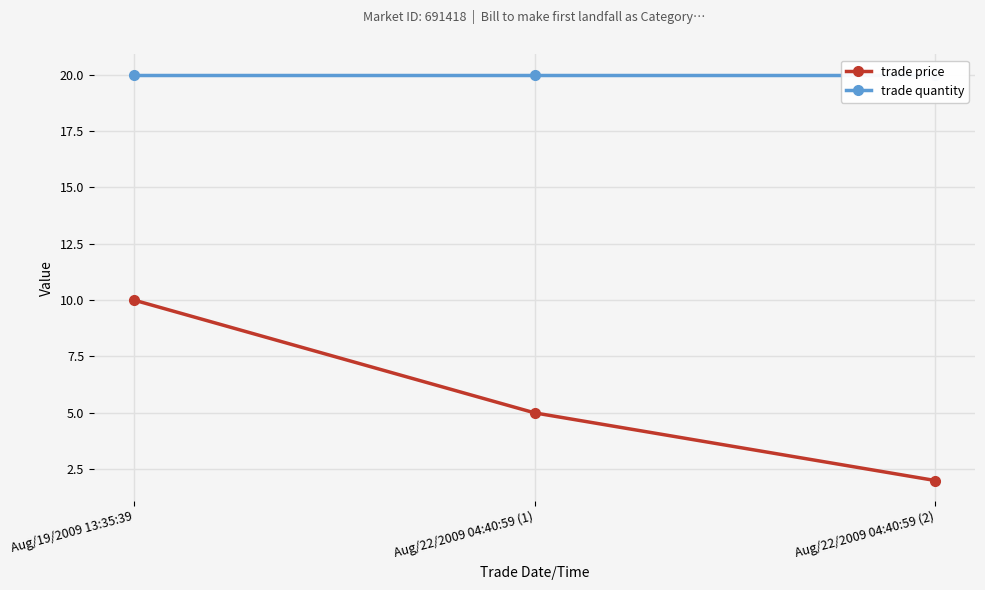

Is the value of trade quantity at Aug/22/2009 04:40:59 (1) greater than the value of trade price at Aug/22/2009 04:40:59 (1)?

Yes